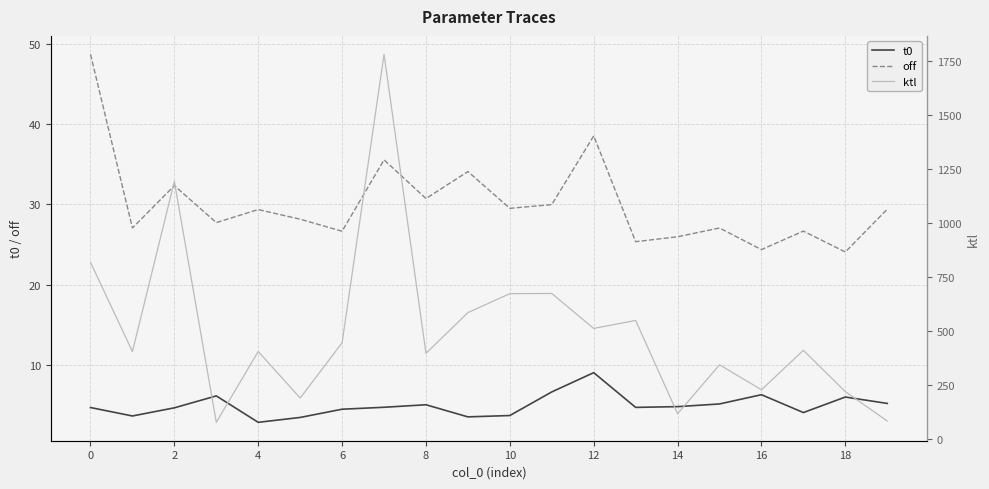

The off series shows 26.0 at 14. True or false?

True